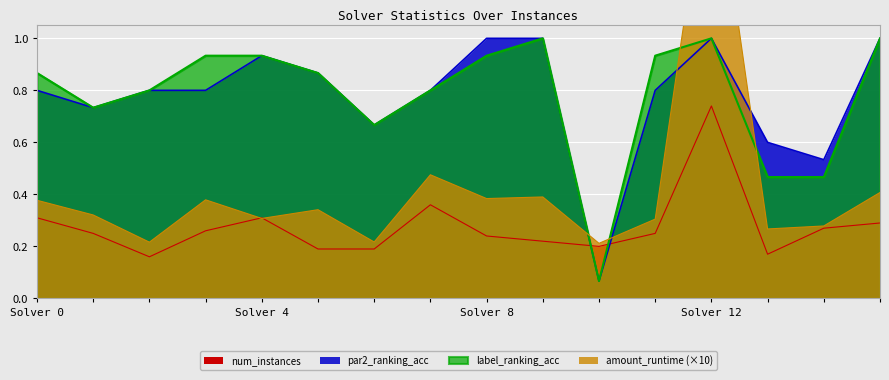

How many num_instances values are between 0 and 1?

16